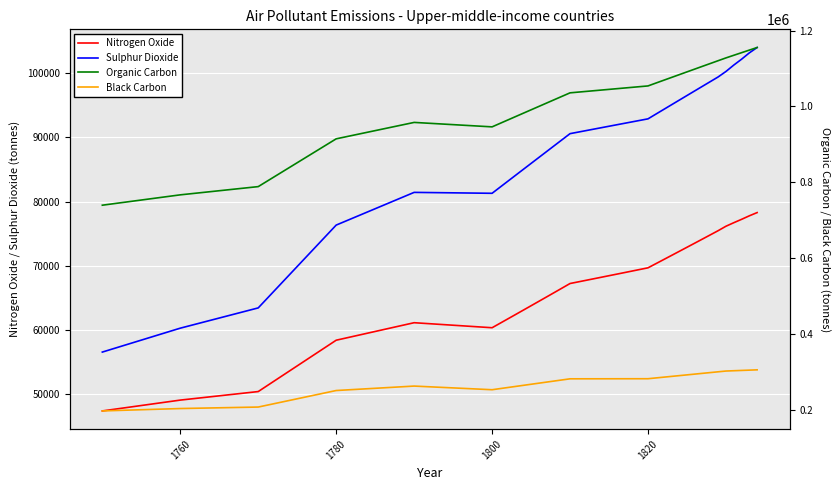

True or false: Sulphur Dioxide and Nitrogen Oxide intersect in this chart.

False